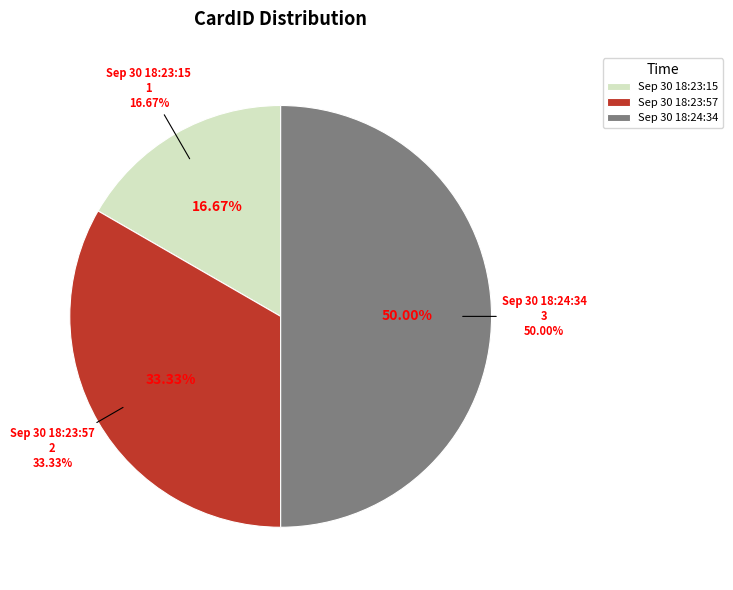

Which category has the smallest portion of the pie?

Sep 30 18:23:15